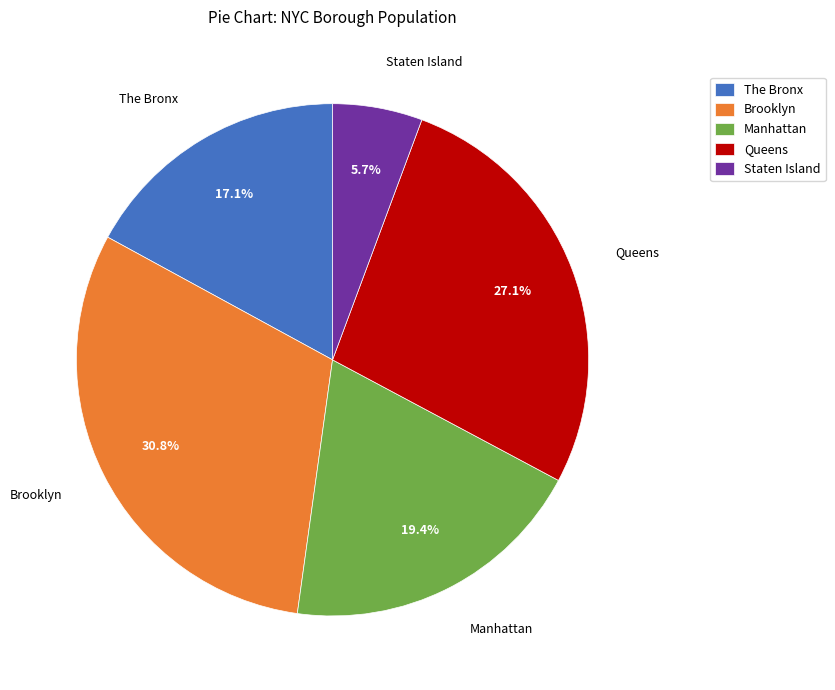

To the nearest percent, what portion does Queens represent?

27%